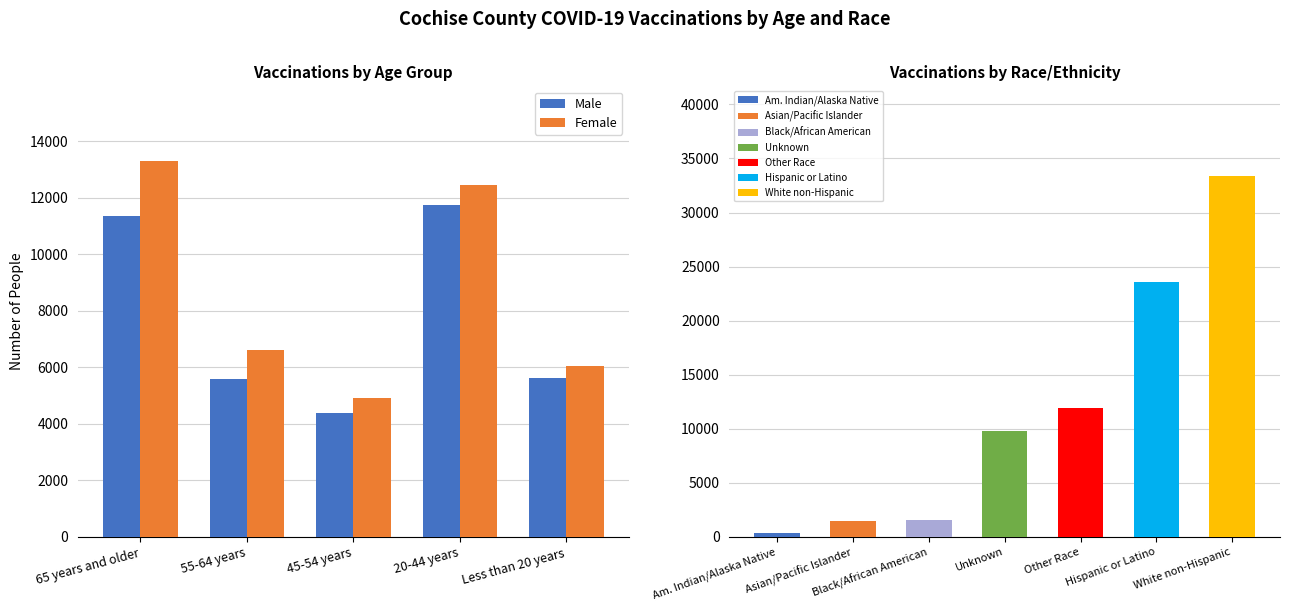

Rank the categories by Female value from lowest to highest.

45-54 years, Less than 20 years, 55-64 years, 20-44 years, 65 years and older